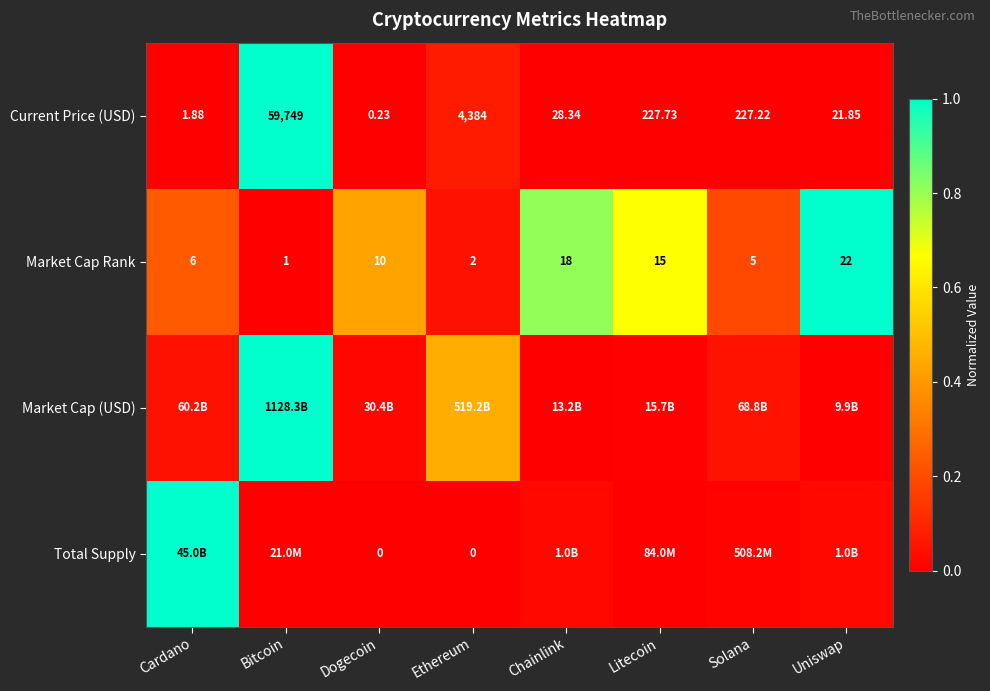

At which label does Current Price (USD) reach its peak?

Bitcoin